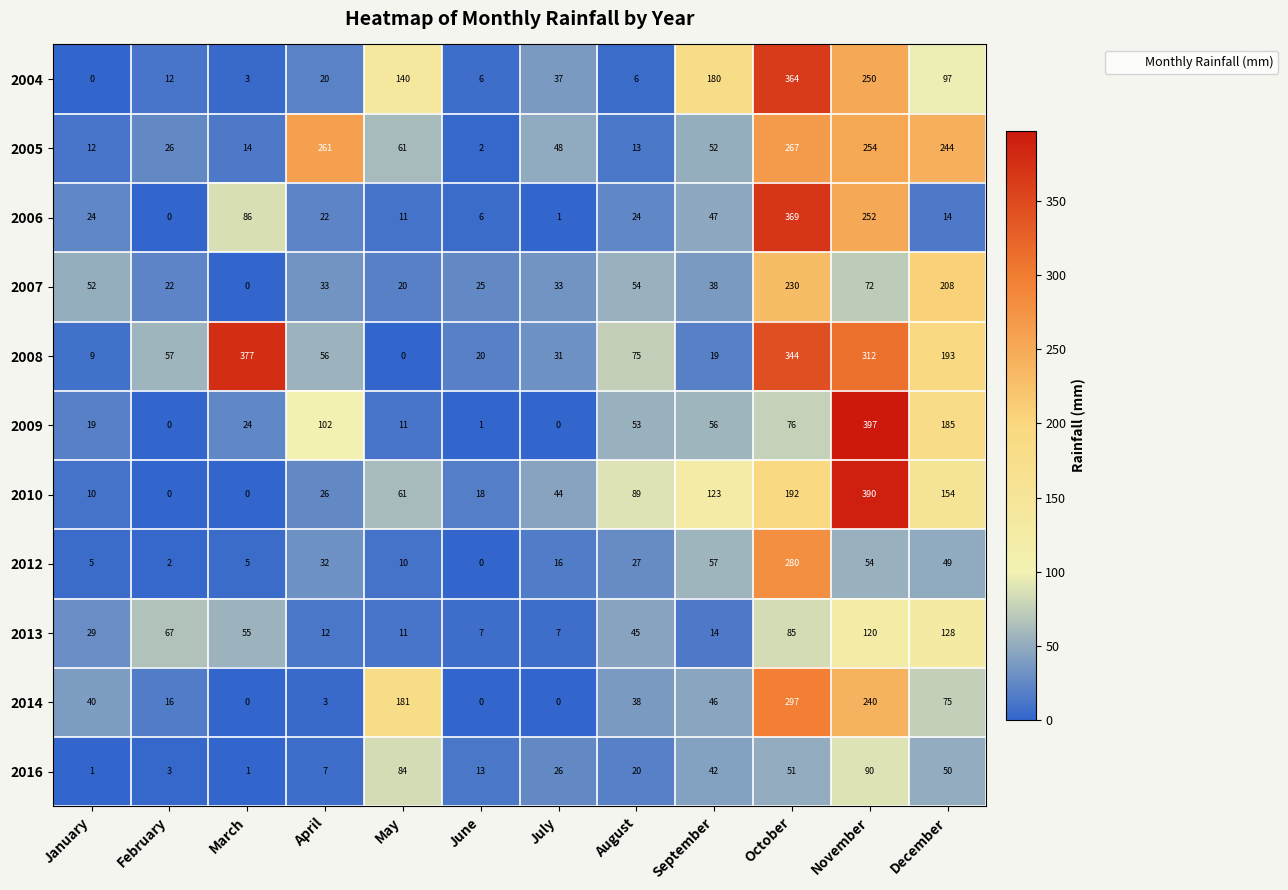

What is the difference between the 2016 values at April and August?

13